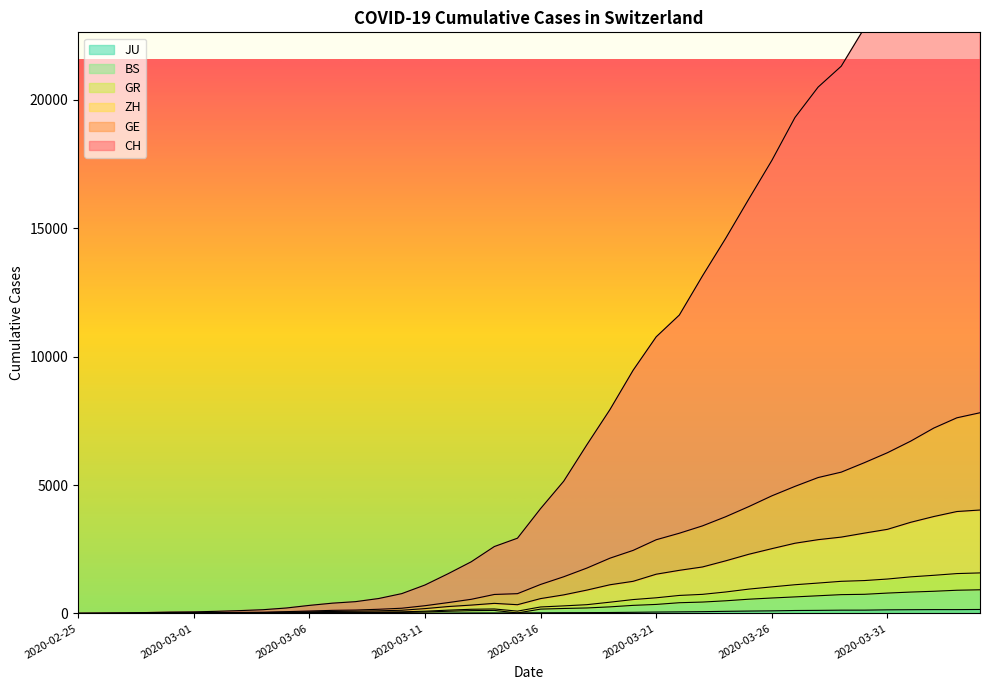

What is the total value across all series at 2020-03-16?

6235